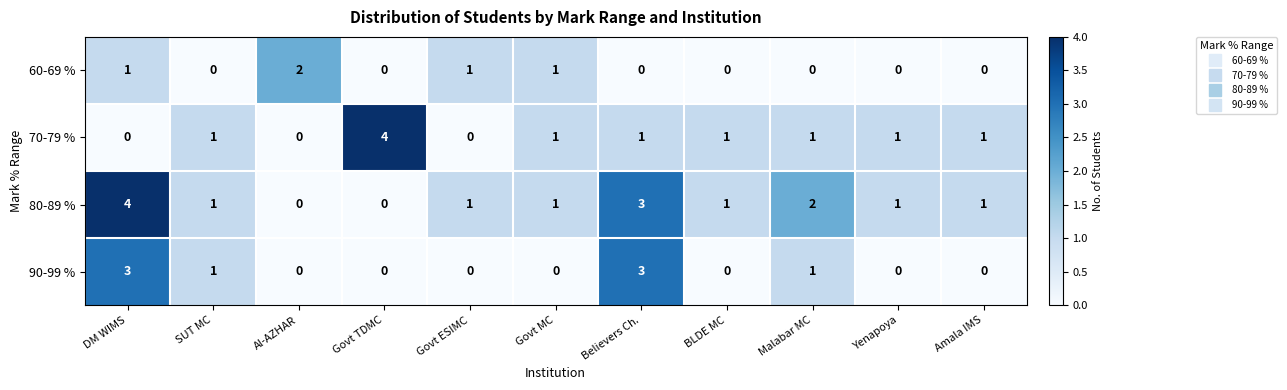

How many 90-99 % values are between 0 and 1?

9